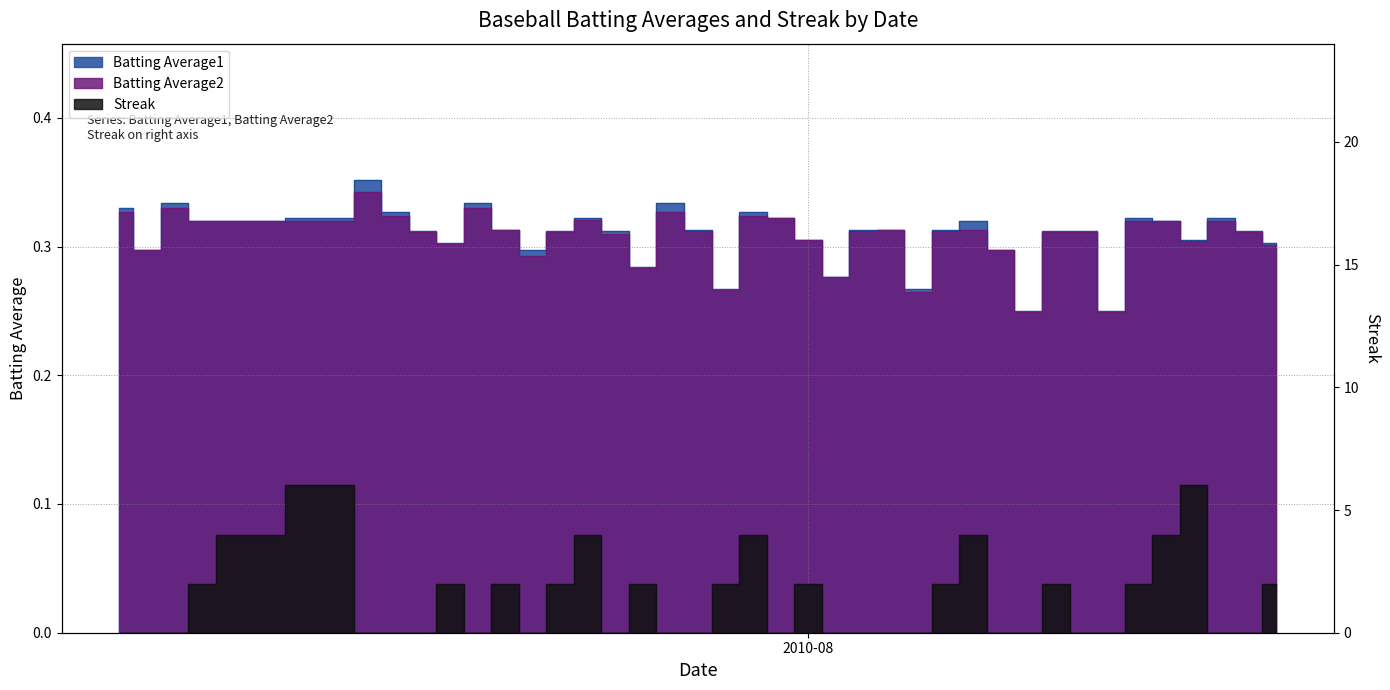

What are all the series names shown in the legend?

Batting Average1, Batting Average2, Streak